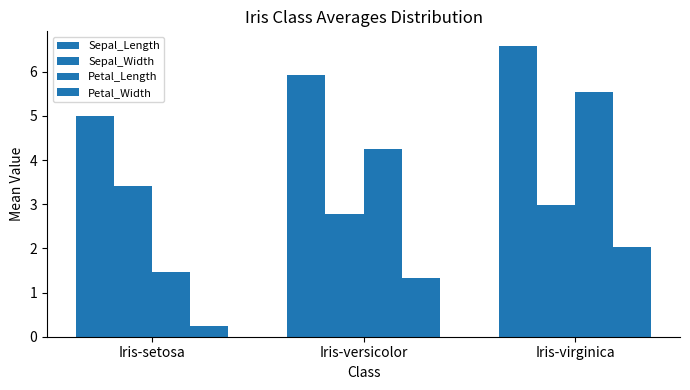

Which series has the largest total across all categories?

Sepal_Length